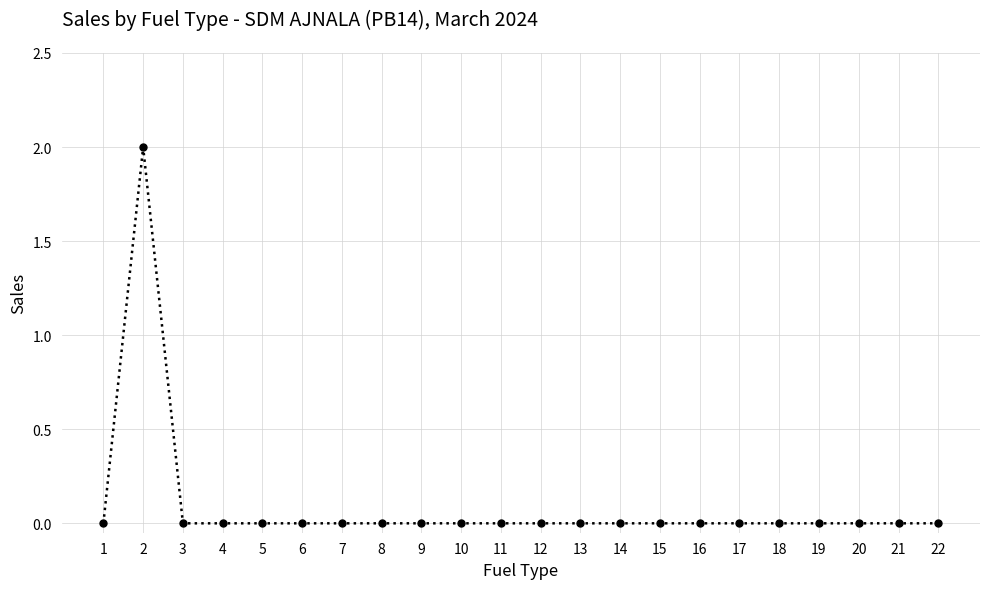

True or false: the data shows 0 at 7.

True